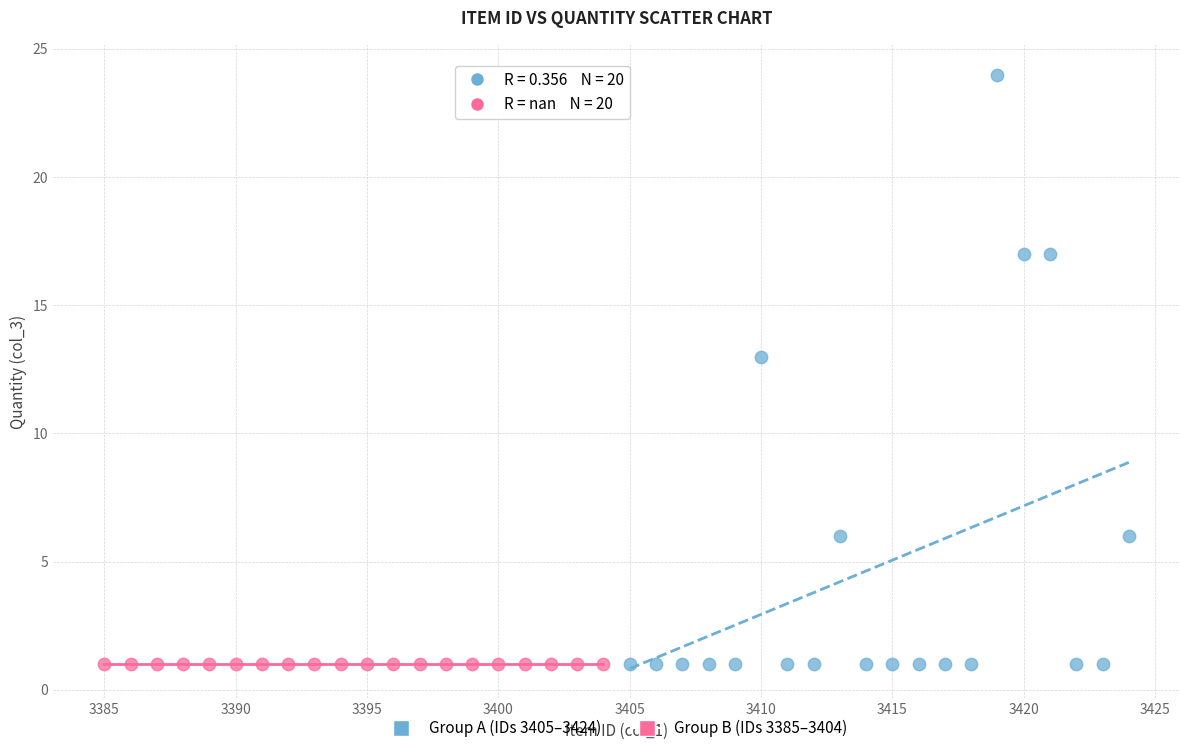

Which series reaches the maximum Y coordinate?

Group A (IDs 3405–3424)